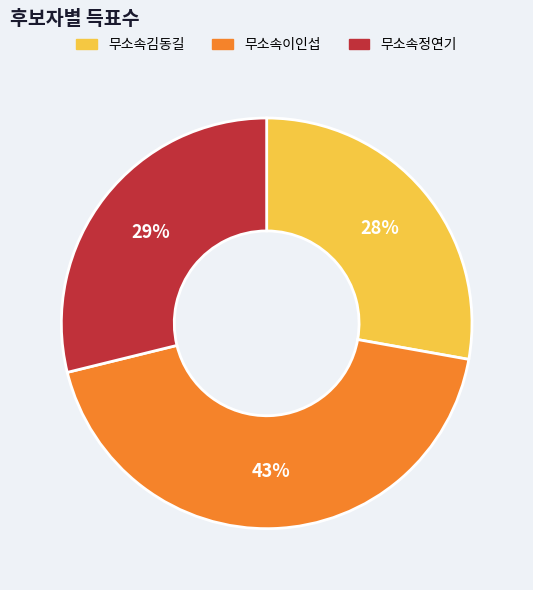

Which category has the smallest portion of the pie?

무소속김동길